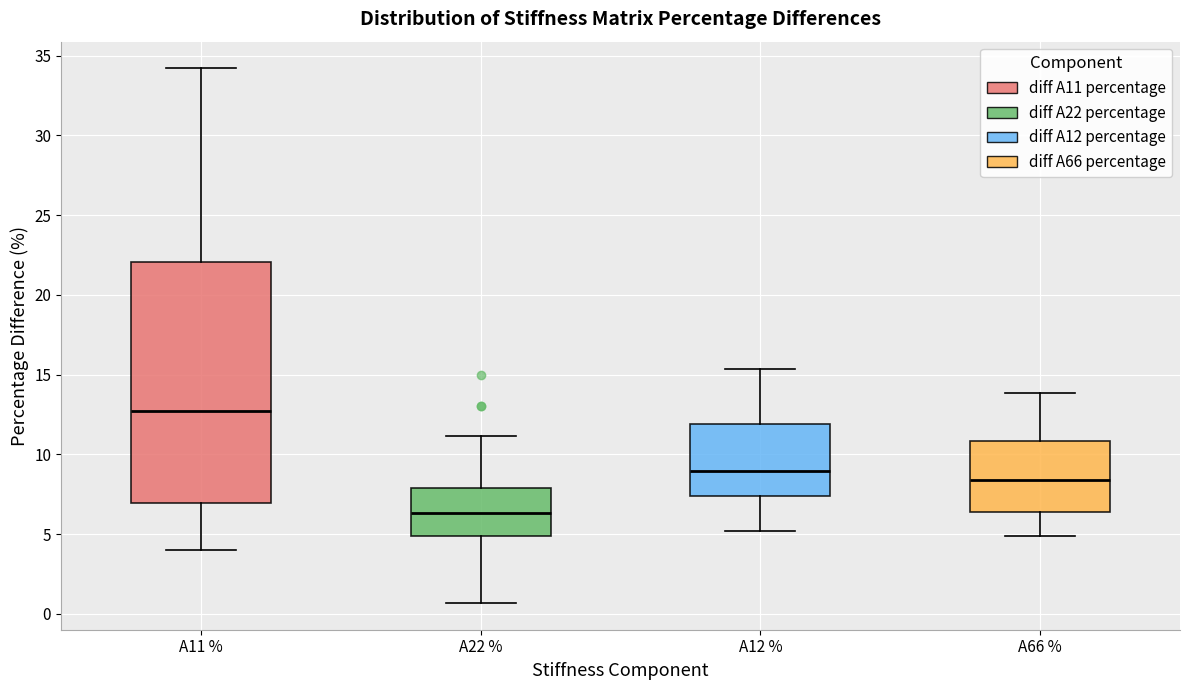

Where does the lower whisker of the box for A11 % end on the y-axis? The values are not printed on the chart, so give them approximately, as read against the axis.

4.0